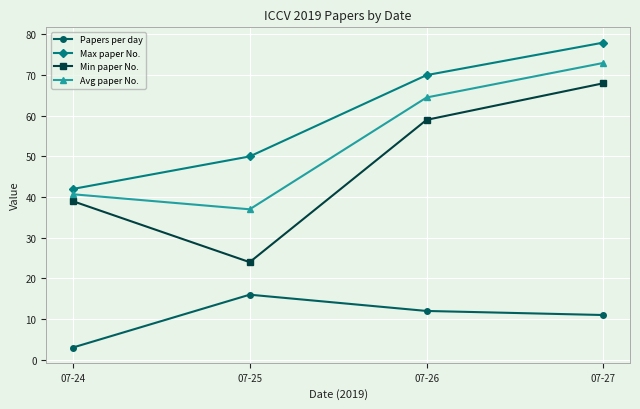

Is it true that Avg paper No. equals 12.8 at 07-25?

False